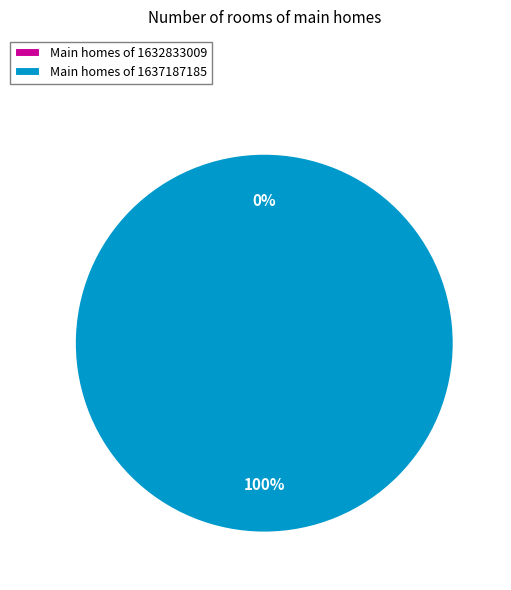

How much of the chart is everything except 1632833009?

100.0%